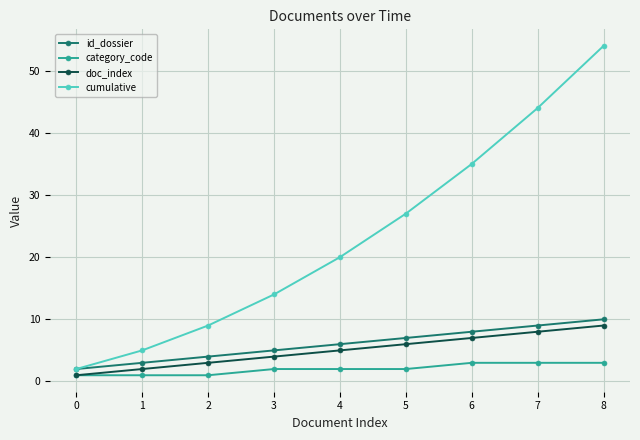

The value of id_dossier at 8 is 10. True or false?

True